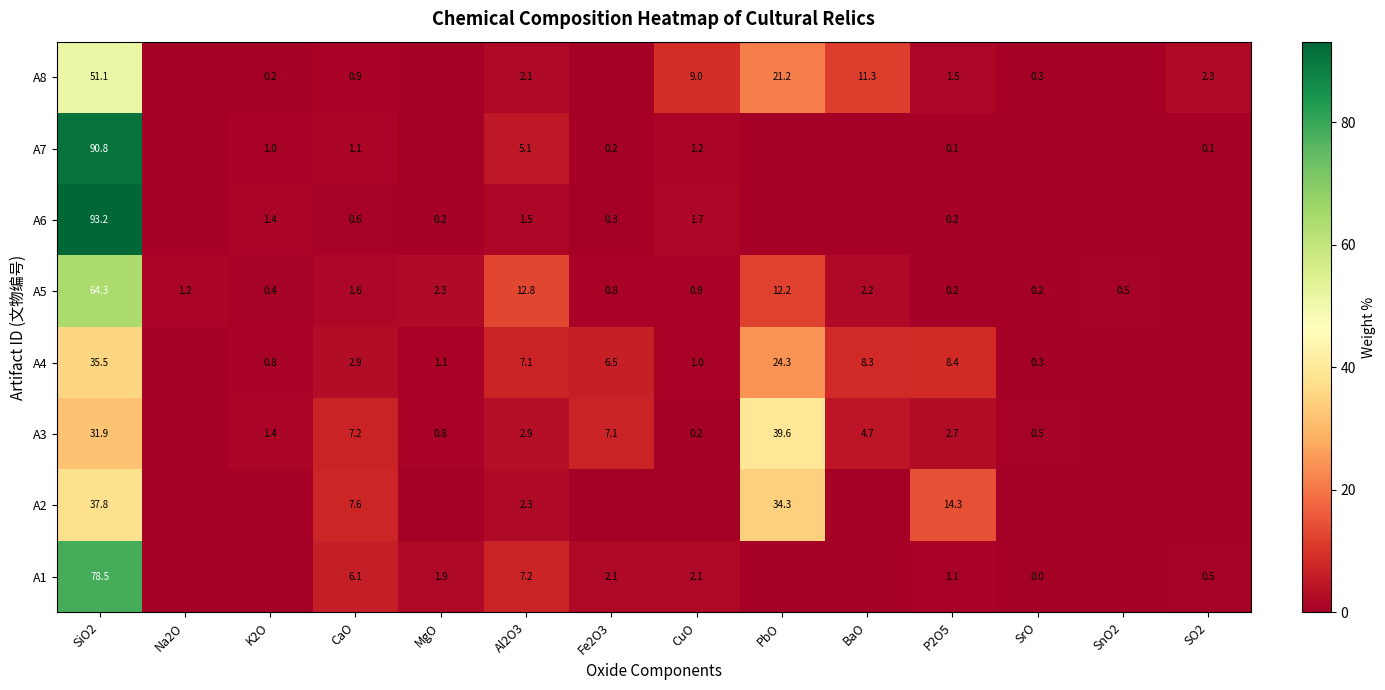

What is the spread (max minus min) of values at Al2O3?

11.3